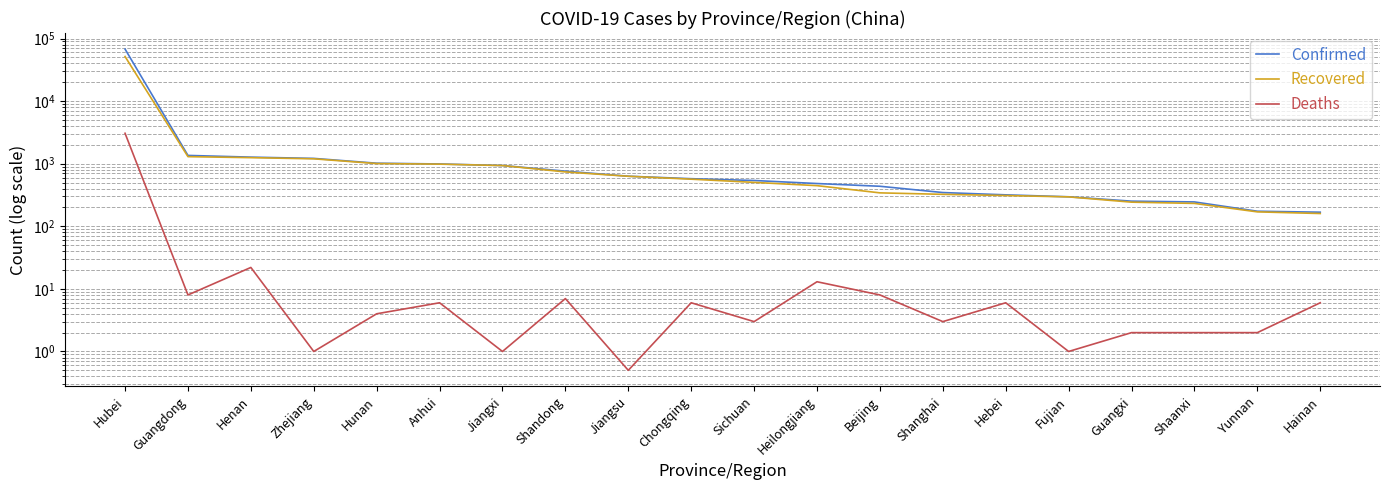

The value of Confirmed at Henan is 1273.0. True or false?

True